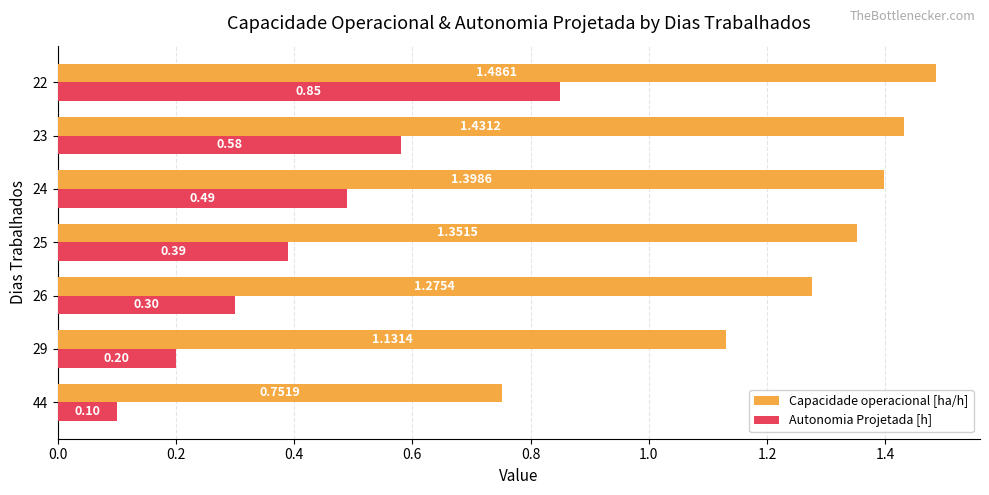

Rank the series by their average value, from highest to lowest.

Capacidade operacional [ha/h], Autonomia Projetada [h]